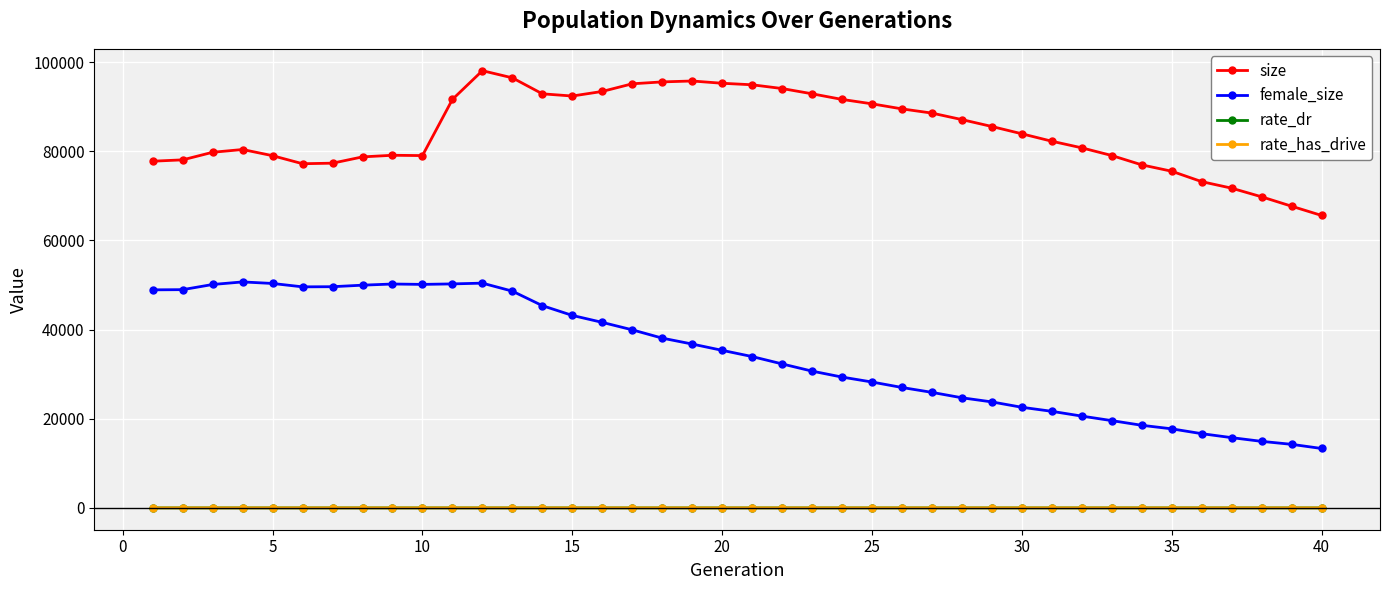

How many data points does each series have?

40